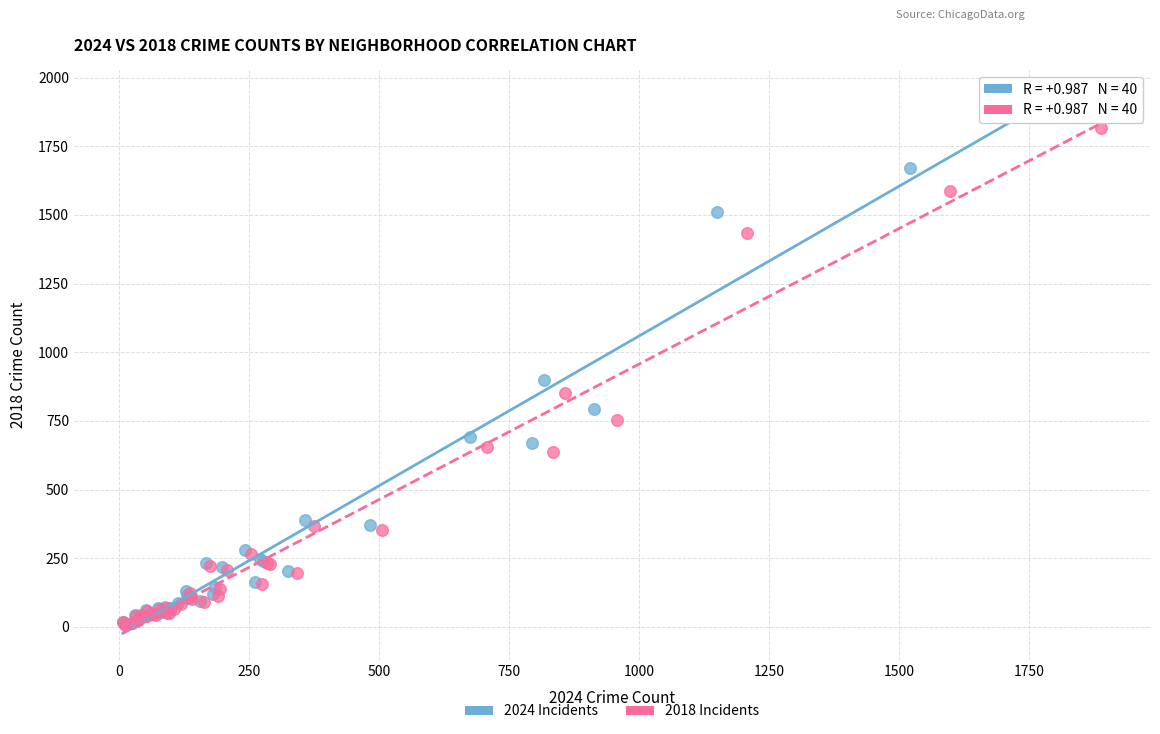

Which series has the largest Y range (max minus min)?

2024 Incidents